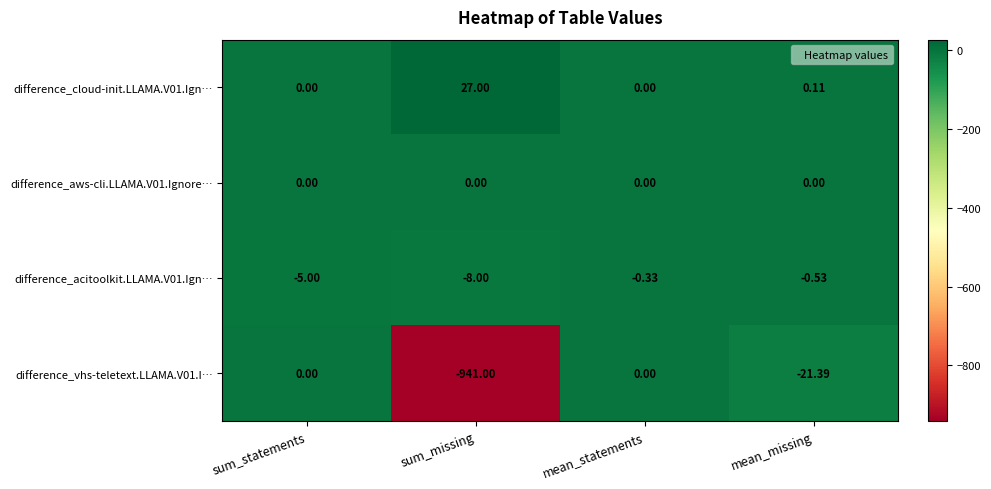

Is the value of difference_vhs-teletext.LLAMA.V01.I… at sum_missing greater than the value of difference_aws-cli.LLAMA.V01.Ignore… at sum_missing?

No